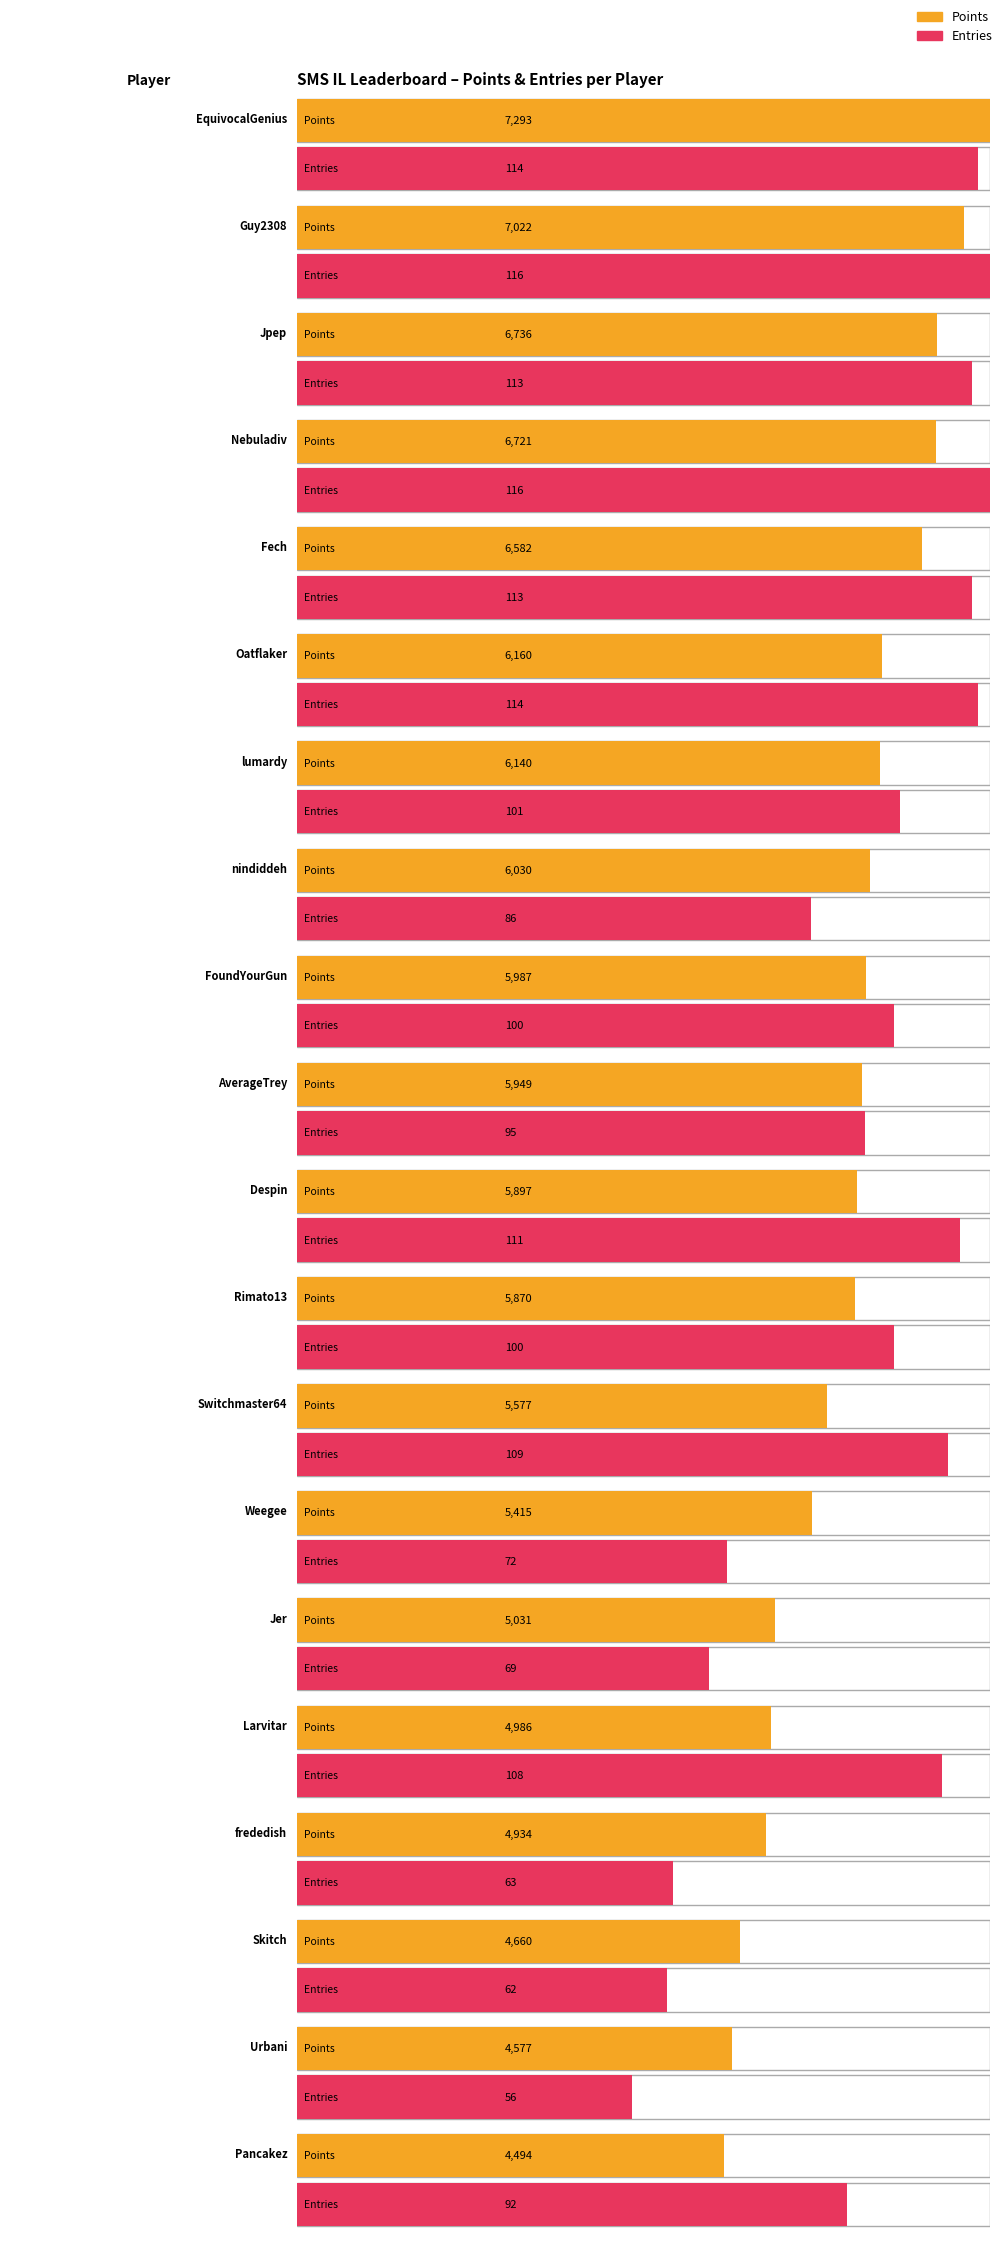

Does the chart contain any negative values?

No